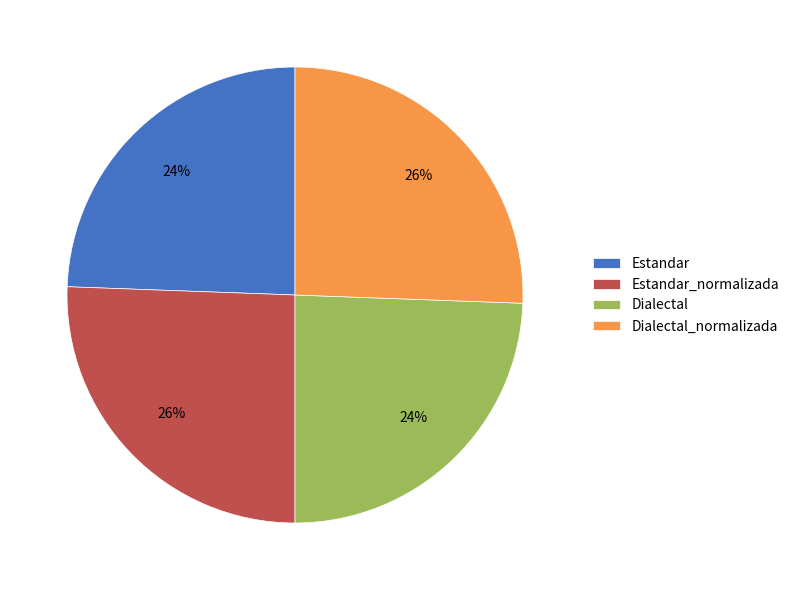

Which has a higher value, Estandar_normalizada or Dialectal?

Estandar_normalizada